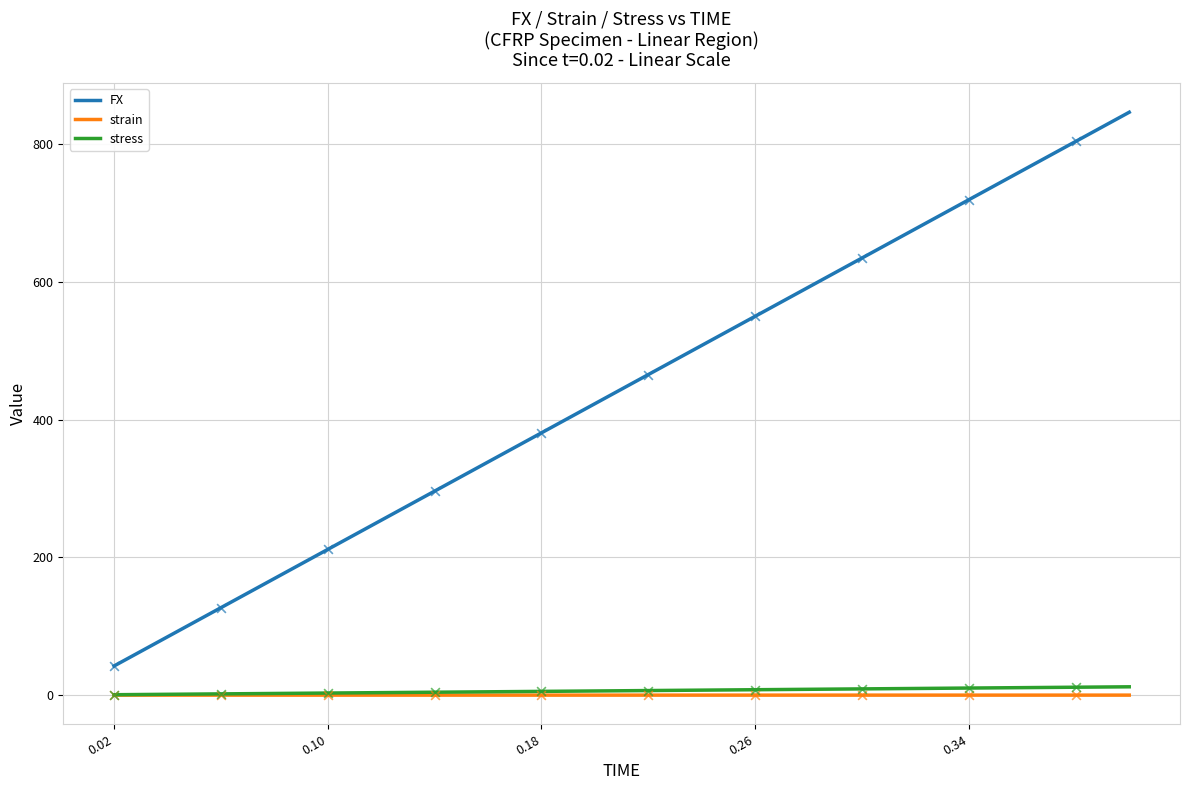

True or false: FX and stress intersect in this chart.

False